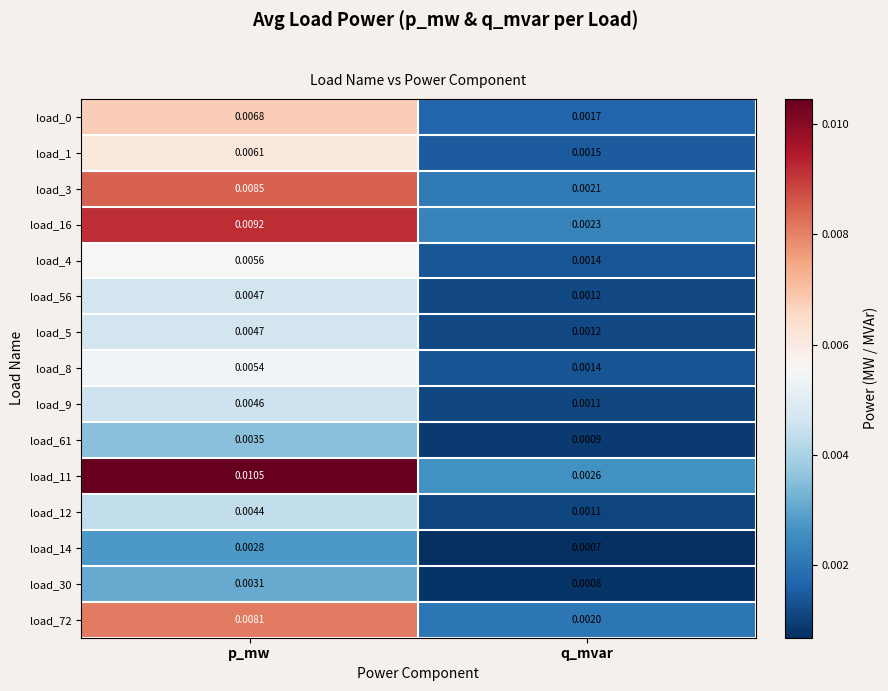

Which category has the highest value in the load_0 series?

p_mw